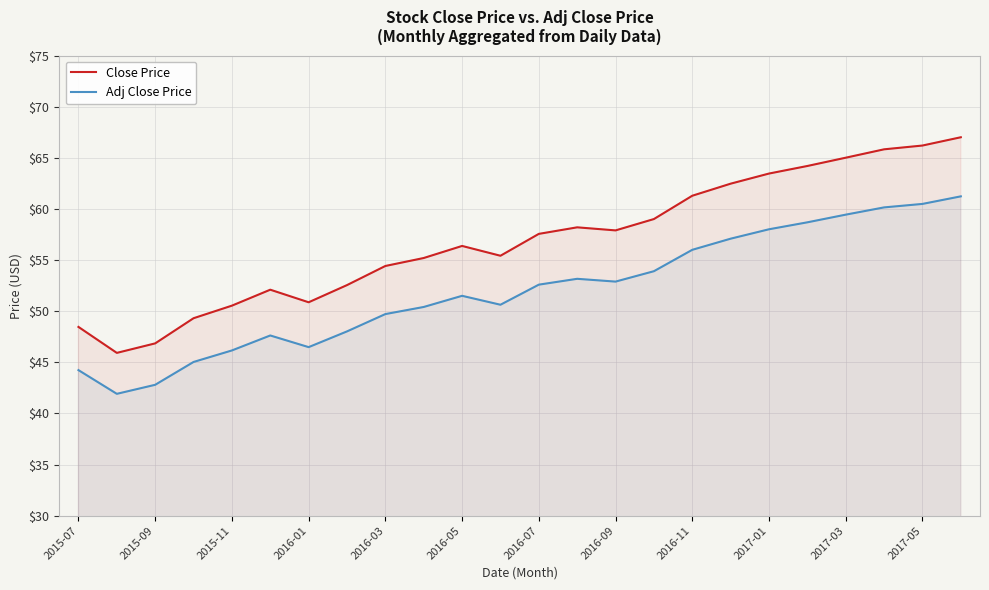

What is the average value of the Adj Close Price series?

52.0